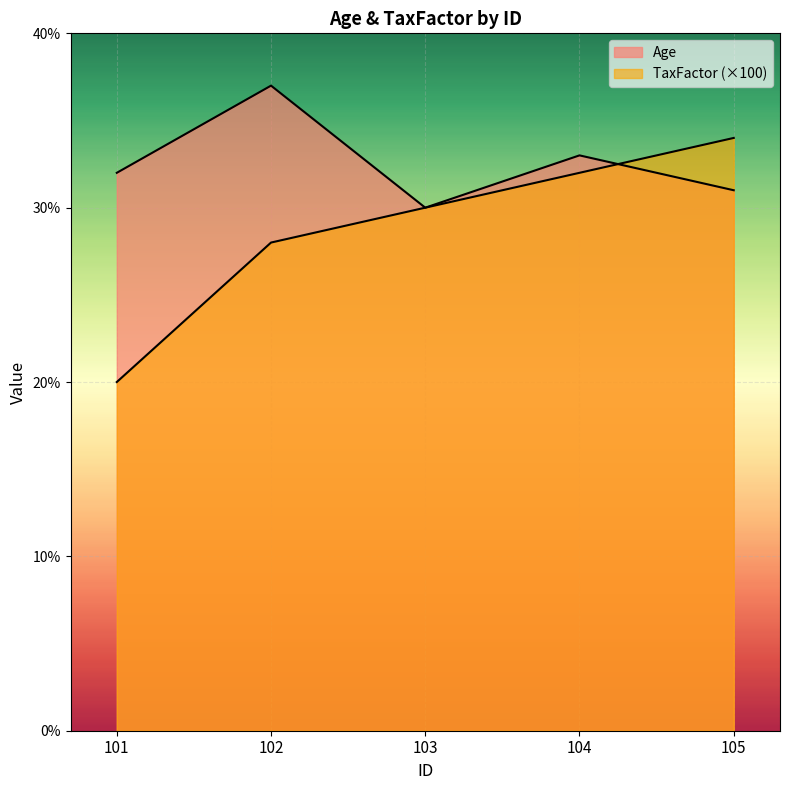

What is the maximum value shown in the chart?

37.0